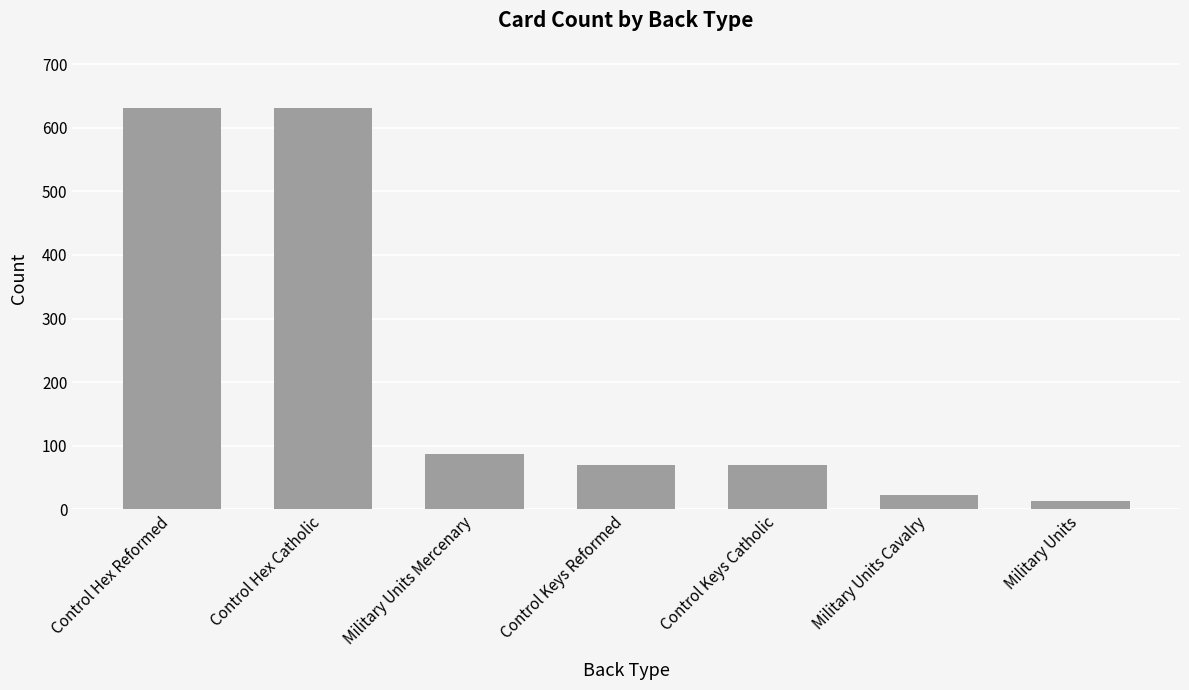

The chart shows a value of 631 at Control Hex Reformed. True or false?

True